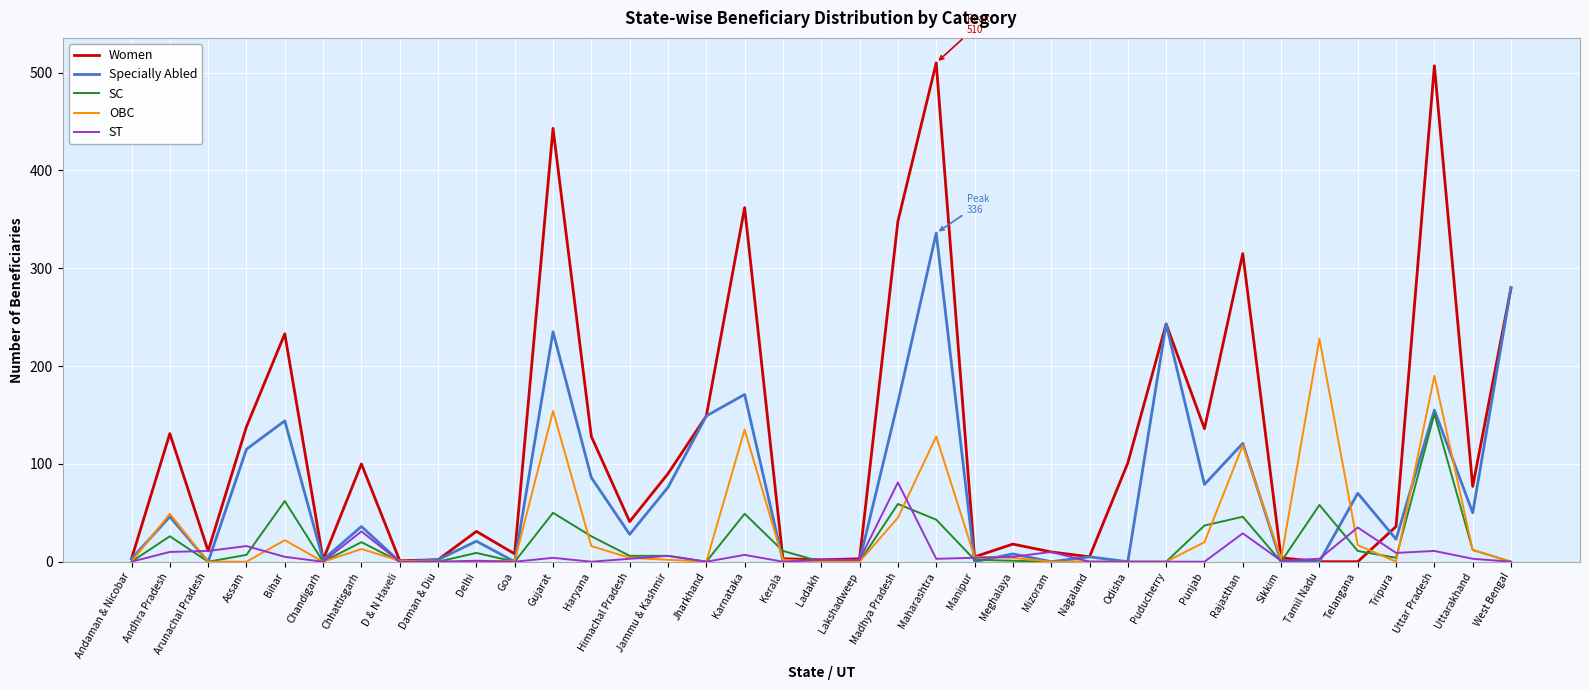

What is the difference between the highest and lowest values at Nagaland?

5